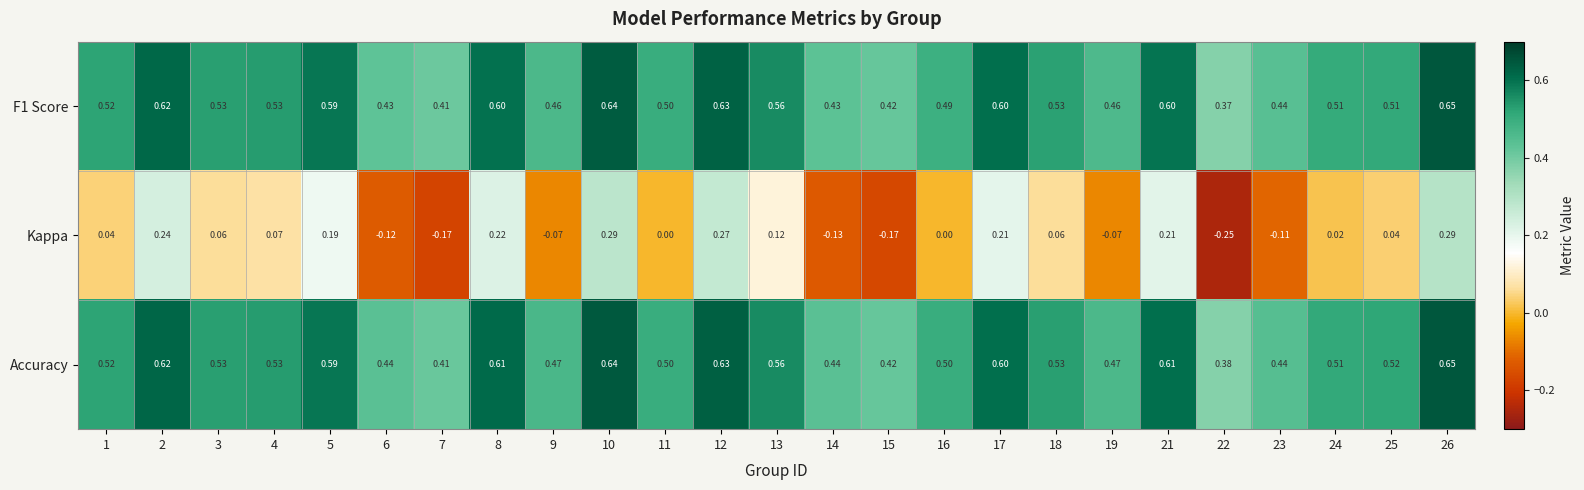

Which series changed the most between 18 and 21?

Kappa